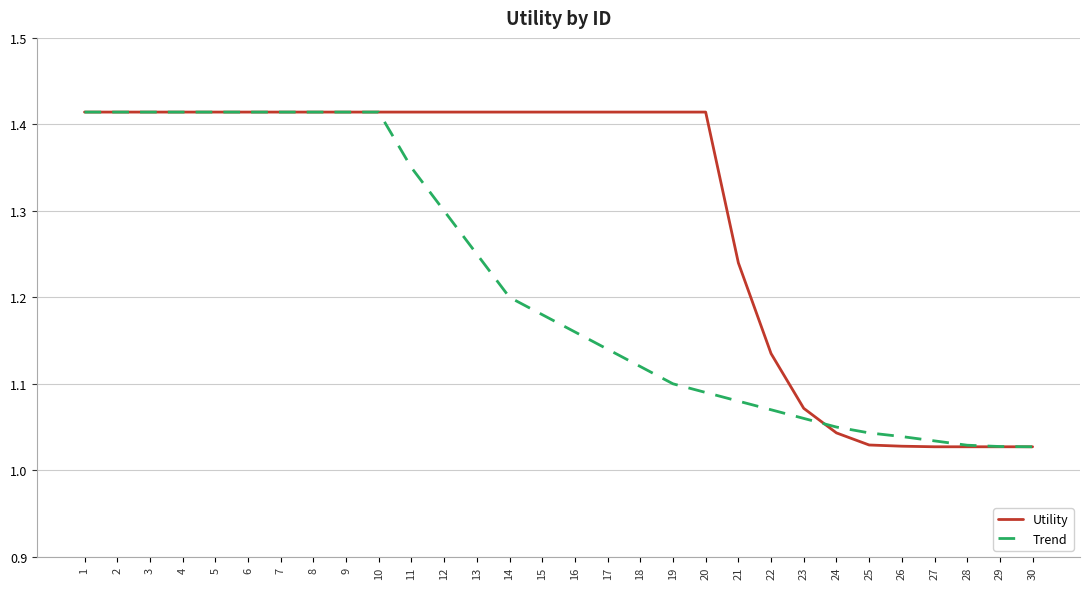

What is the difference between the maximum and minimum values in the Utility series?

0.4